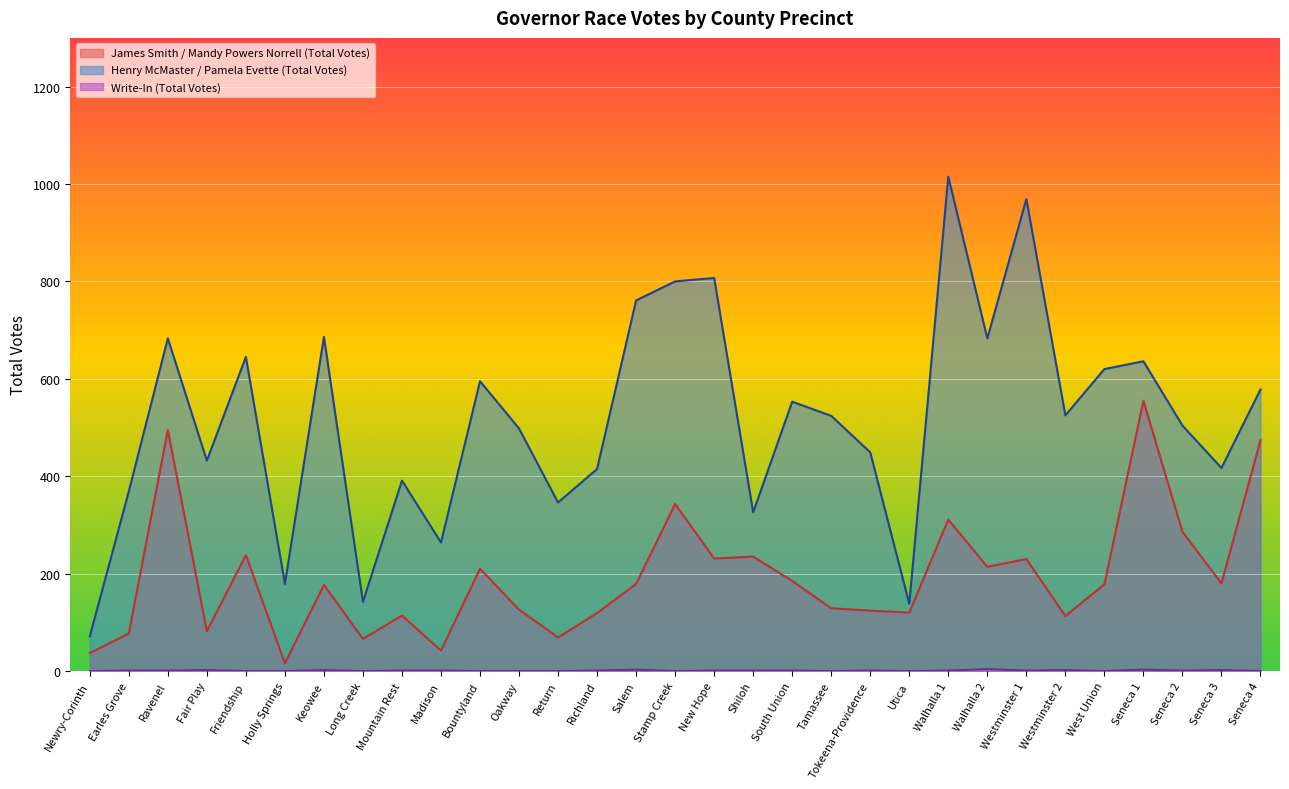

What is the sum of all Henry McMaster / Pamela Evette (Total Votes) values?

16021